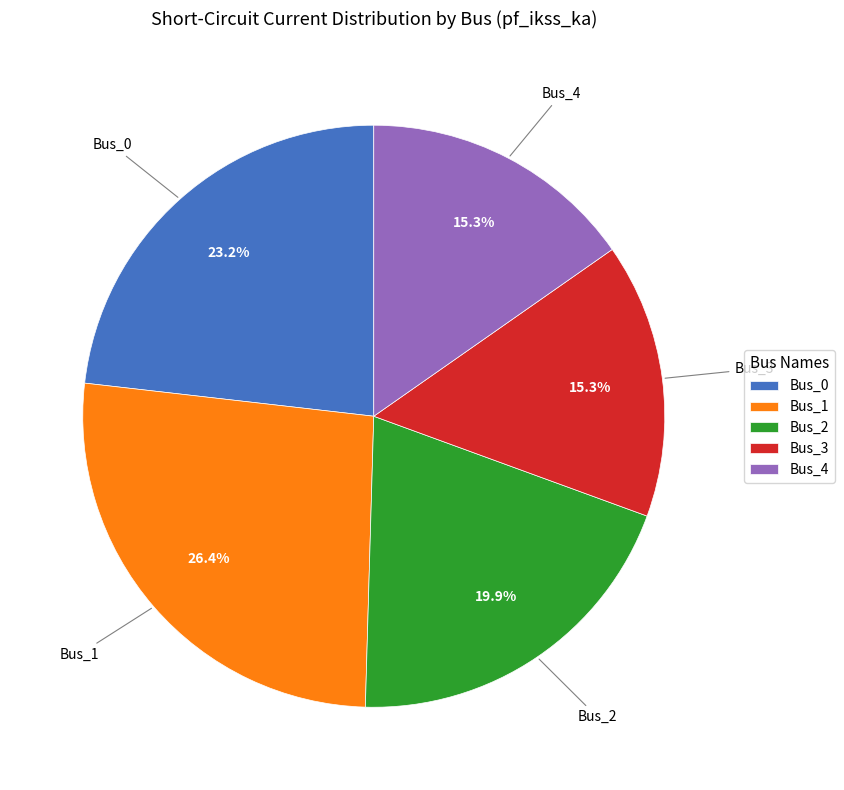

Which has a higher value, Bus_4 or Bus_0?

Bus_0